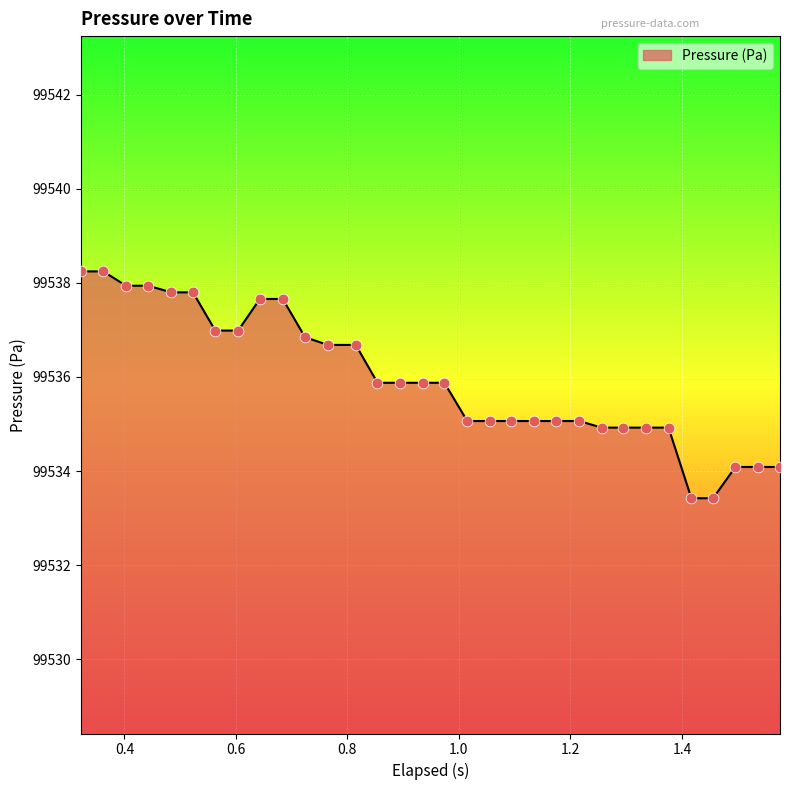

What is the greatest value displayed?

99538.2